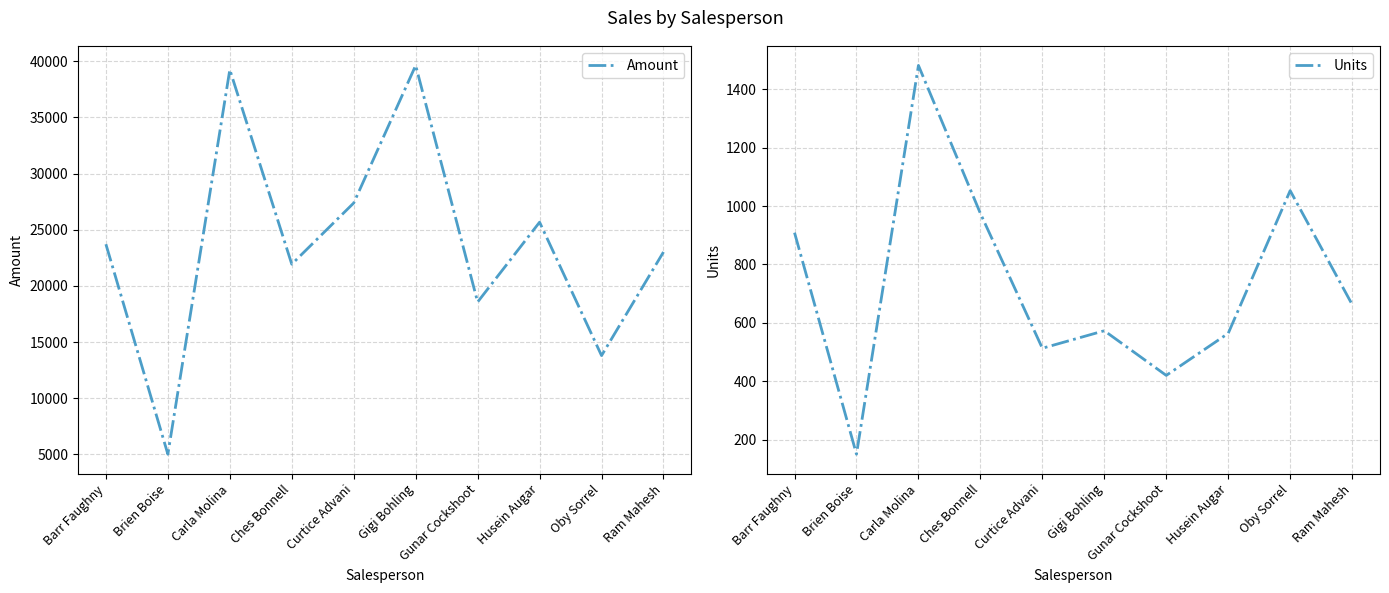

Does the chart have visible grid lines?

Yes